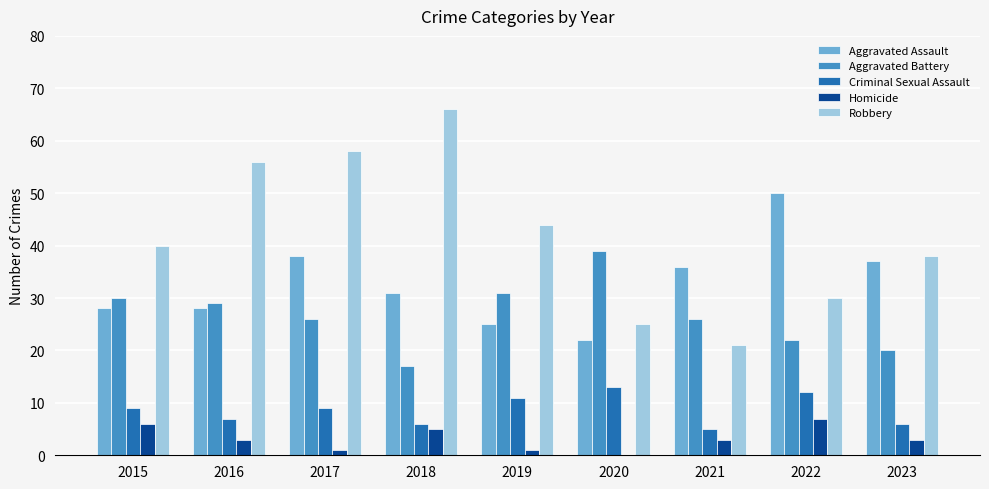

Which series changed the most between 2020 and 2022?

Aggravated Assault